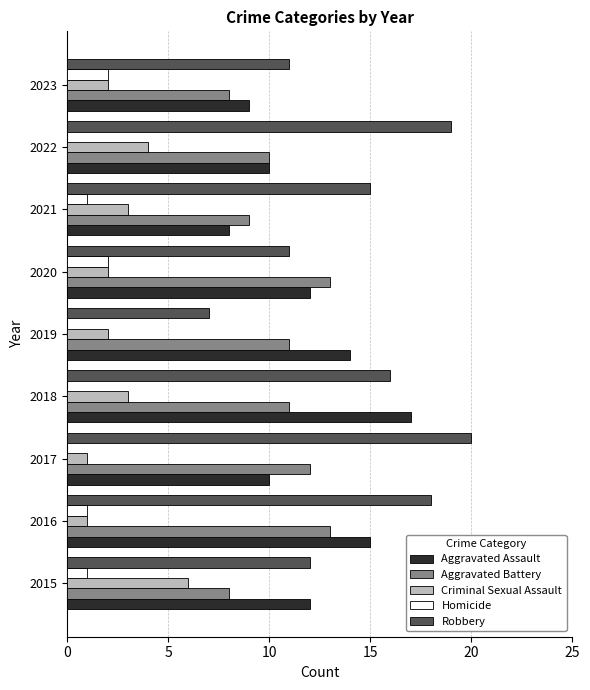

What is the maximum value for Robbery?

20